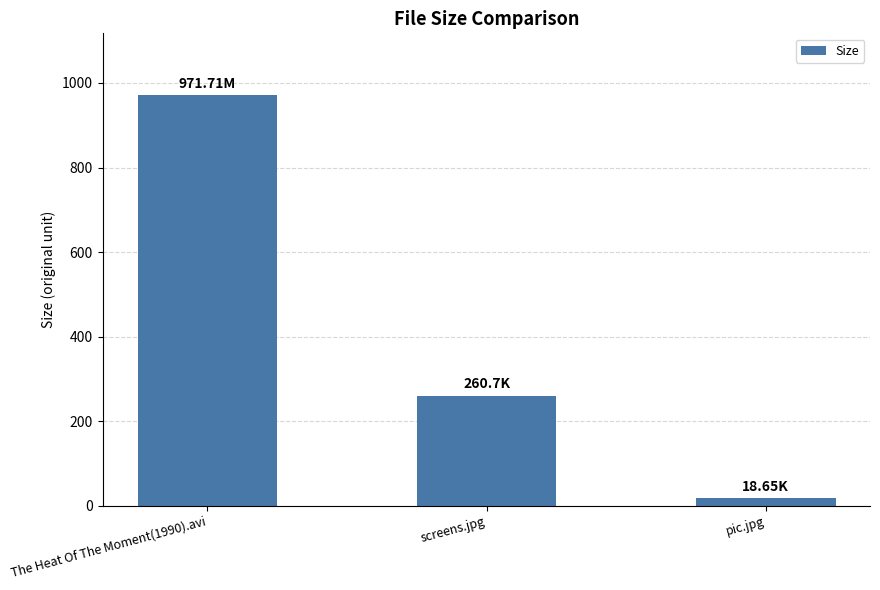

What is the ratio of the value at The Heat Of The Moment(1990).avi to the value at pic.jpg?

52.1